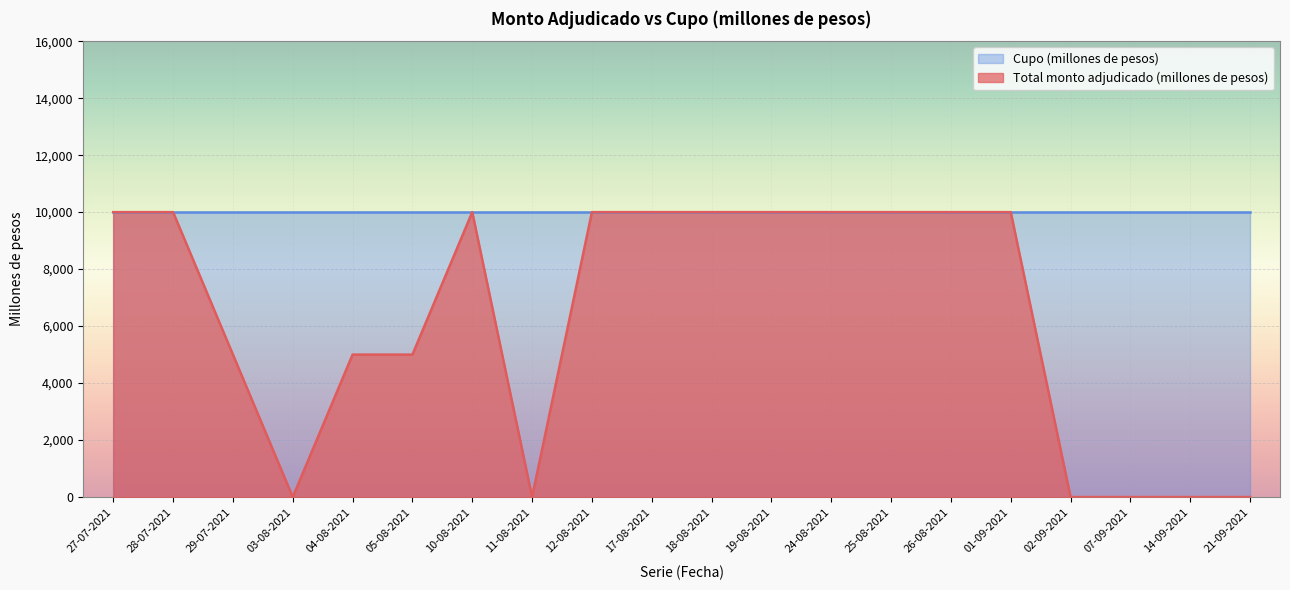

Rank the categories by value from highest to lowest.

27-07-2021, 28-07-2021, 10-08-2021, 12-08-2021, 17-08-2021, 18-08-2021, 19-08-2021, 24-08-2021, 25-08-2021, 26-08-2021, 01-09-2021, 29-07-2021, 04-08-2021, 05-08-2021, 03-08-2021, 11-08-2021, 02-09-2021, 07-09-2021, 14-09-2021, 21-09-2021